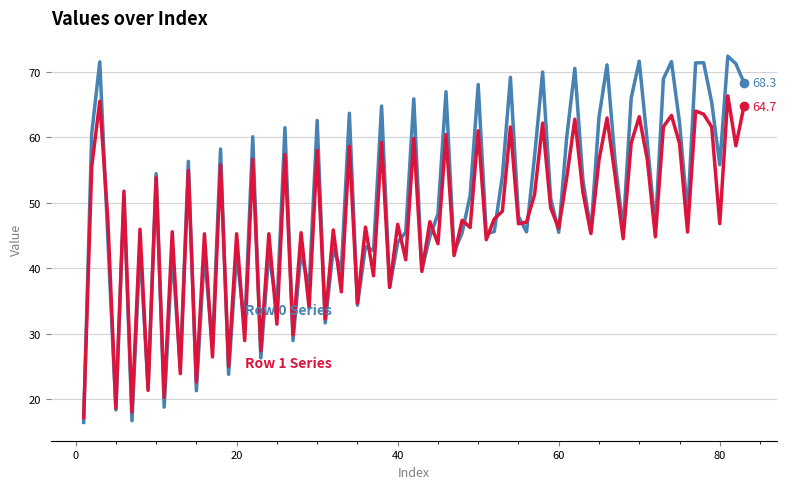

What is the minimum value shown in the chart?

16.4